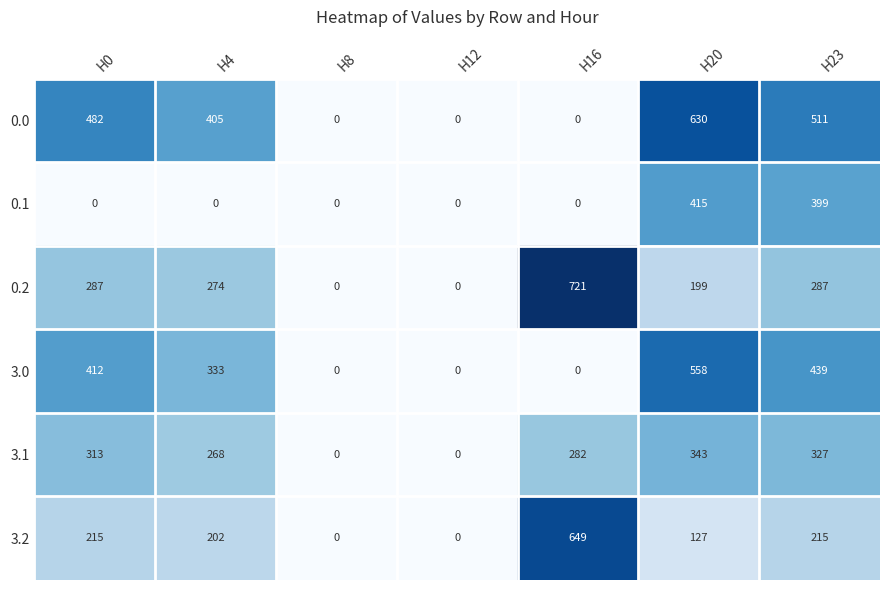

What is the difference between the maximum and minimum values in the 0.0 series?

630